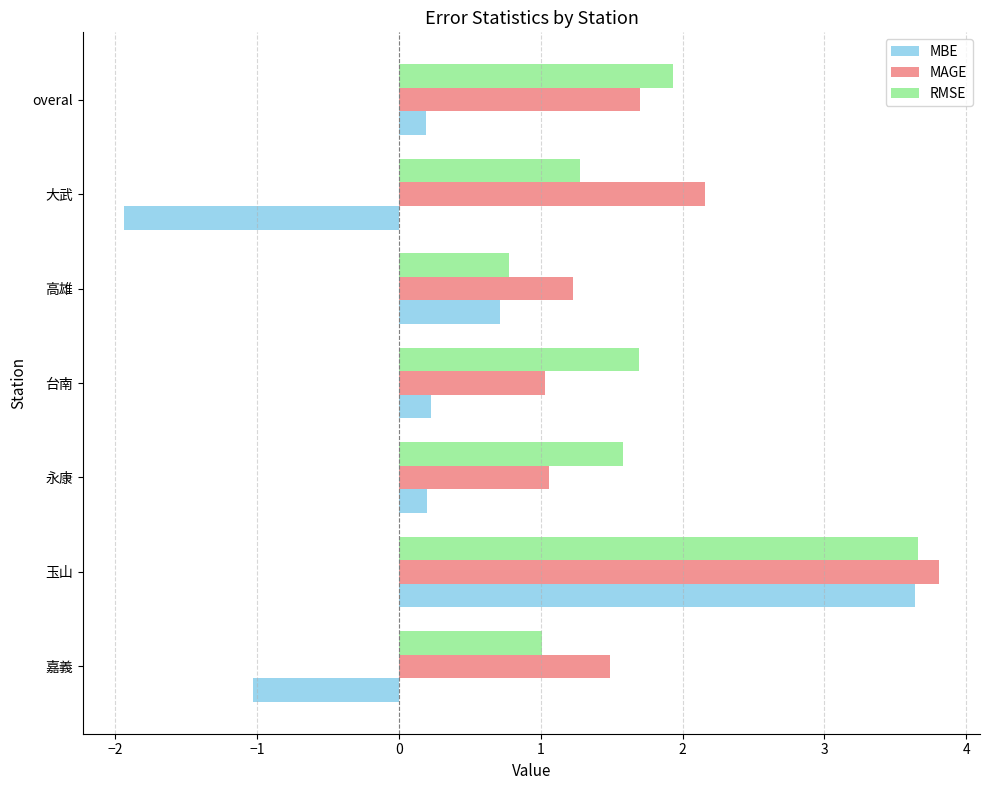

The value of RMSE at 大武 is 0.3. True or false?

False